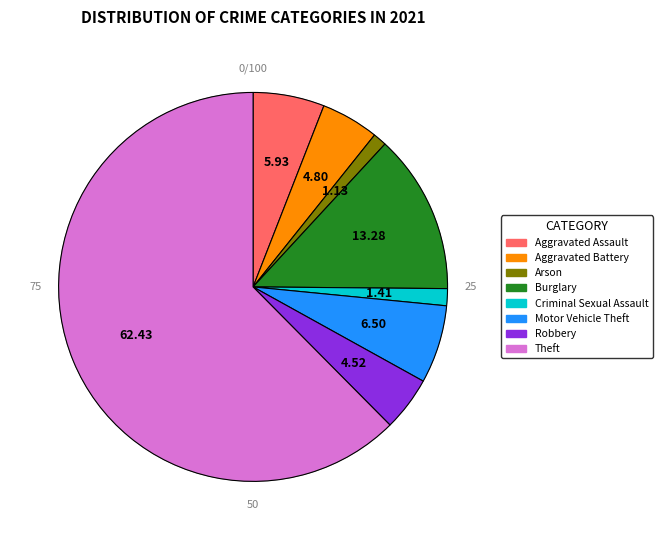

What percentage is NOT represented by Burglary?

86.7%